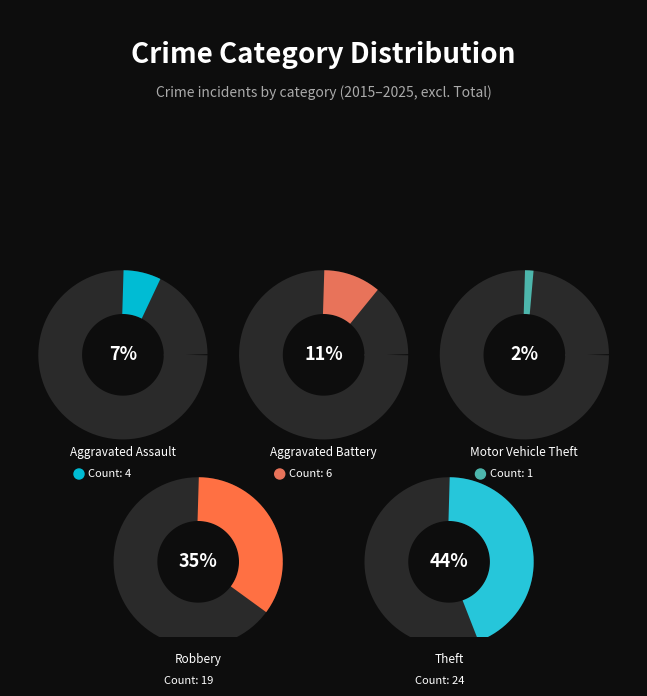

How many slices are in this pie chart?

5